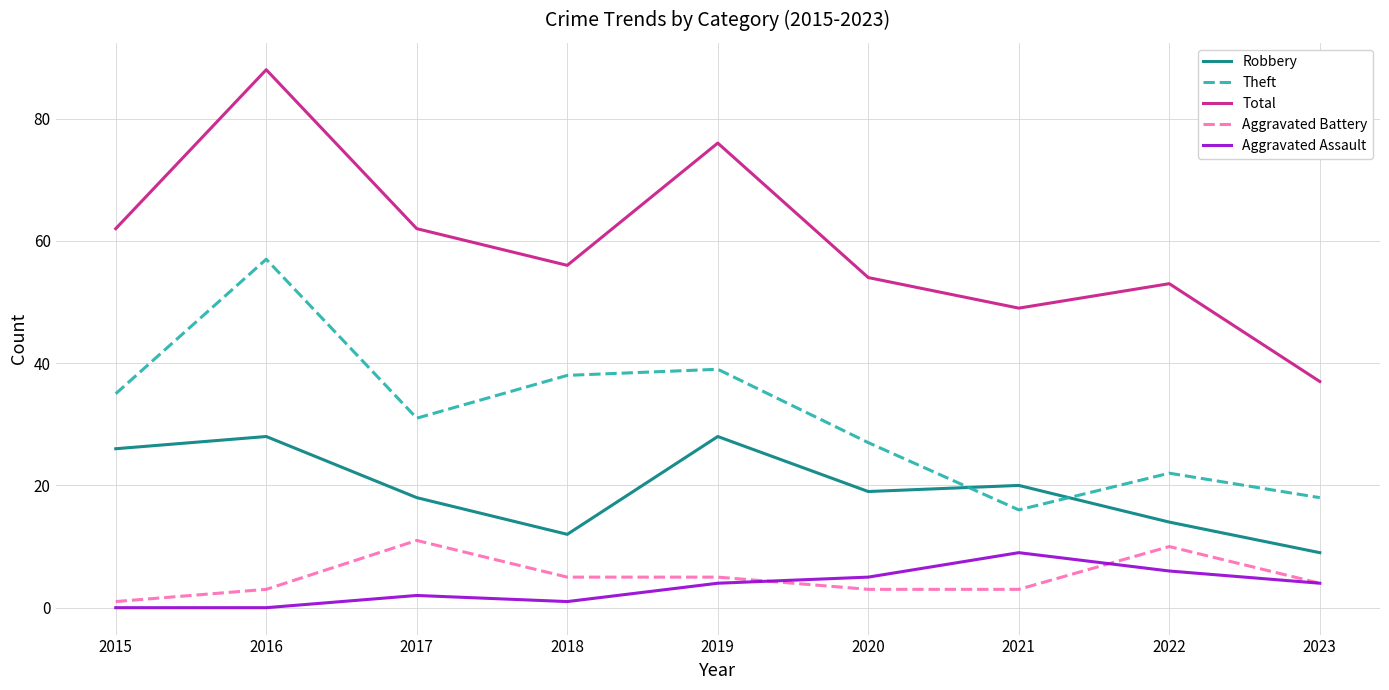

Between 2016 and 2023, which series saw the biggest shift?

Total